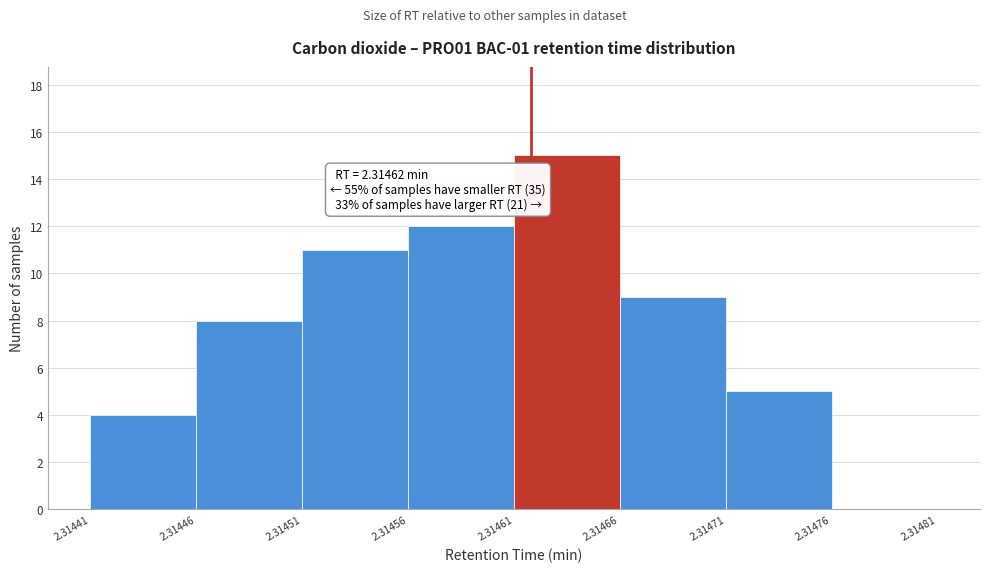

Which range on the x-axis has the tallest bar?

2.31461 to 2.31466